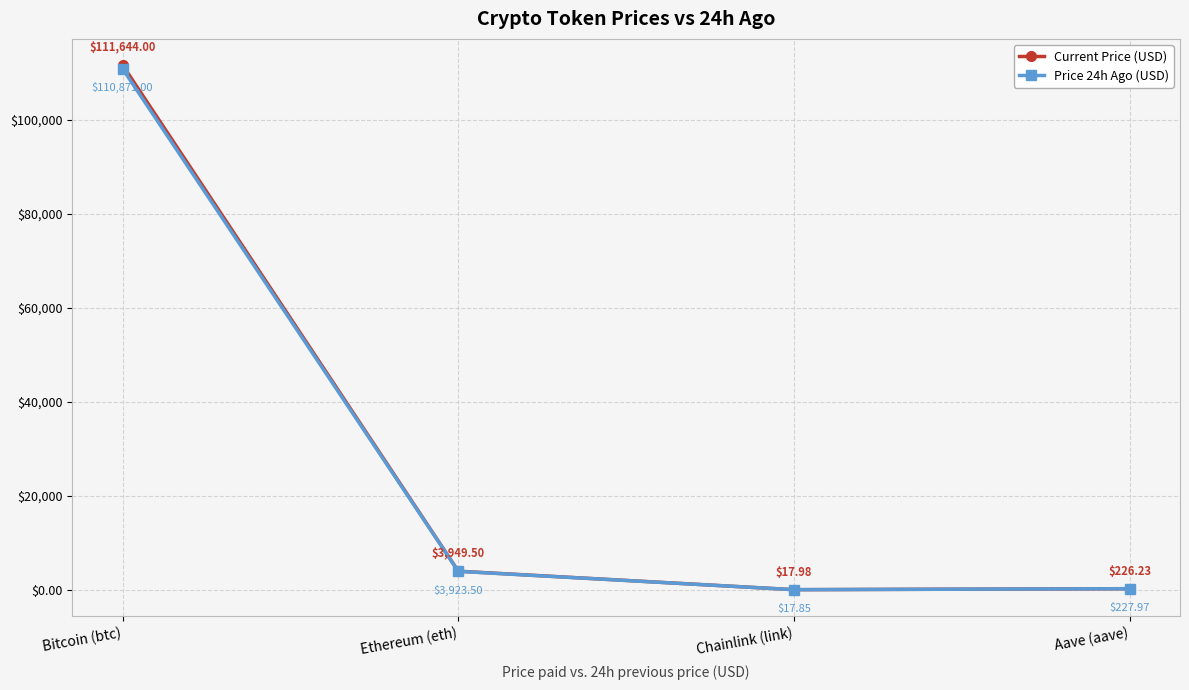

Where is the first local minimum for Price 24h Ago (USD)?

Chainlink (link)